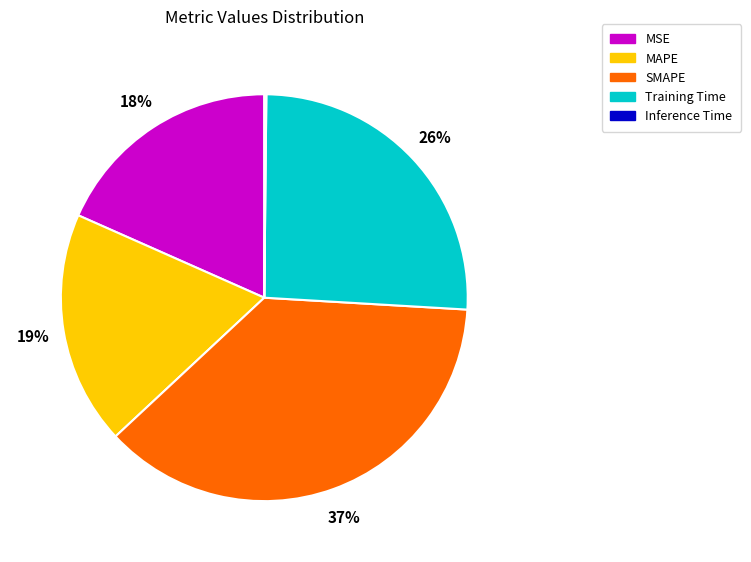

To the nearest percent, what is the average slice percentage?

20%